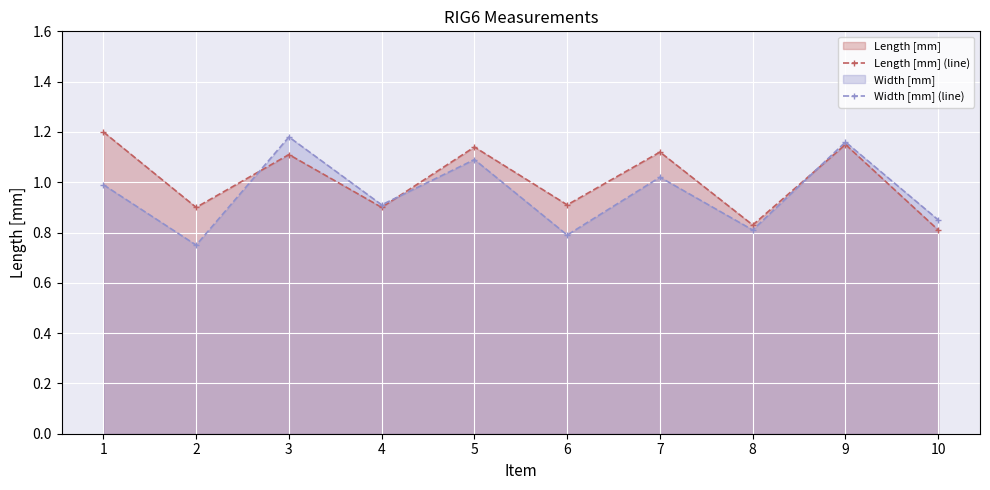

Which has a higher value, 6 or 10?

6